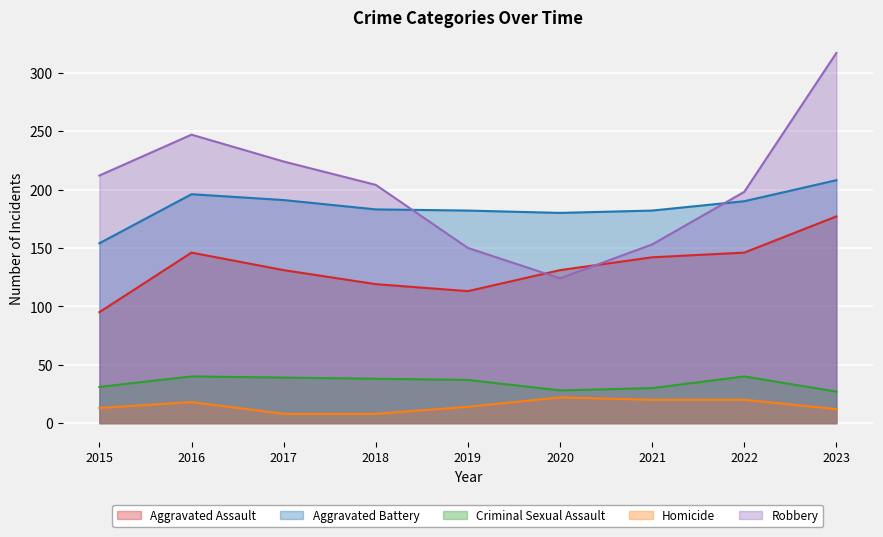

Reading left to right, what are all the values shown in this chart?

Aggravated Assault: 2015=95	2016=146	2017=131	2018=119	2019=113	2020=131	2021=142	2022=146	2023=177
Aggravated Battery: 2015=154	2016=196	2017=191	2018=183	2019=182	2020=180	2021=182	2022=190	2023=208
Criminal Sexual Assault: 2015=31	2016=40	2017=39	2018=38	2019=37	2020=28	2021=30	2022=40	2023=27
Homicide: 2015=13	2016=18	2017=8	2018=8	2019=14	2020=22	2021=20	2022=20	2023=12
Robbery: 2015=212	2016=247	2017=224	2018=204	2019=150	2020=124	2021=153	2022=198	2023=317